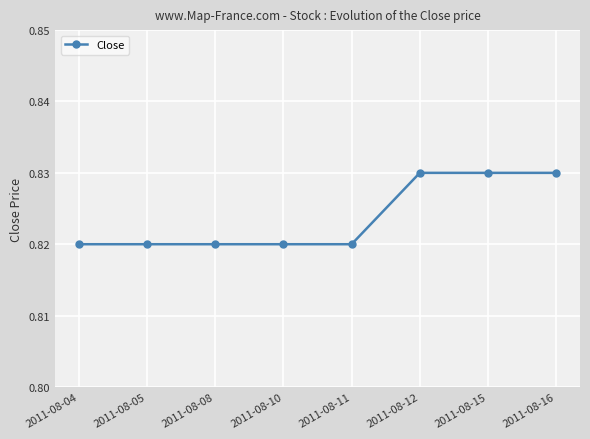

Between 2011-08-05 and 2011-08-12, which is larger?

2011-08-12